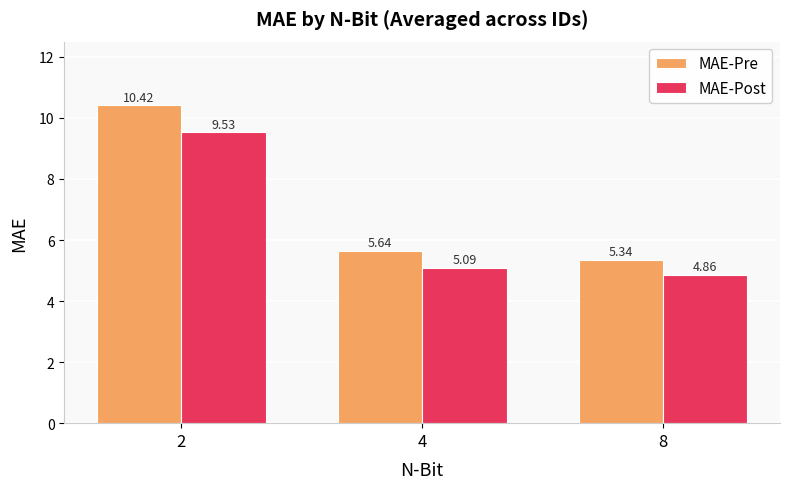

Are the bars grouped side by side (vs. stacked)?

Yes